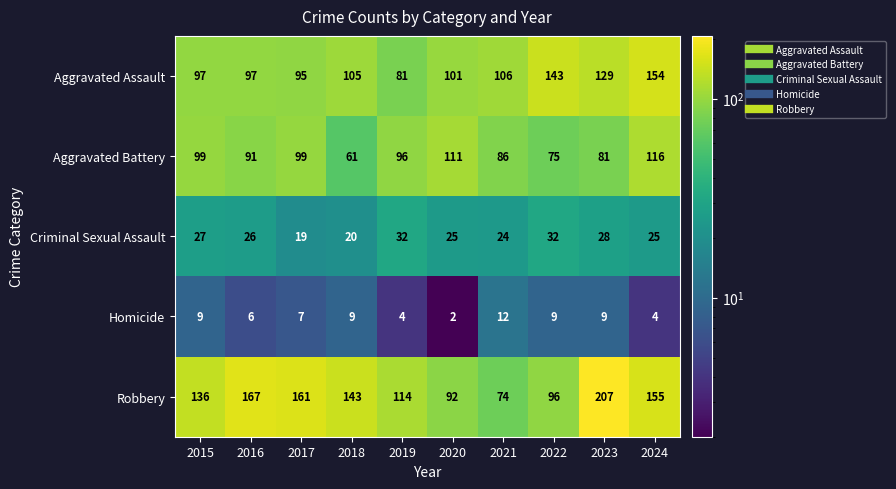

What is the average value of the Homicide series?

7